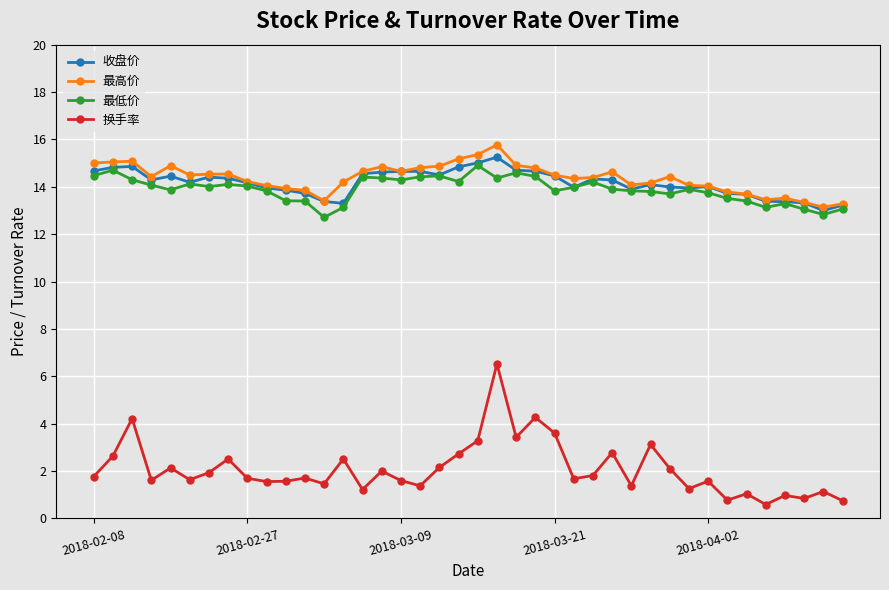

Which series has the widest spread of values?

换手率